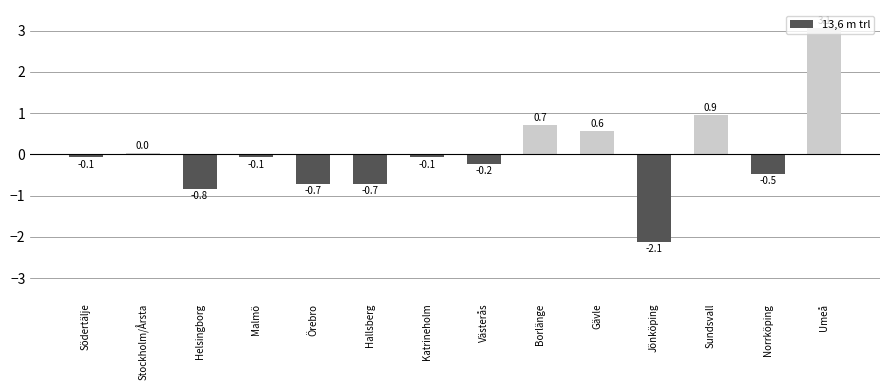

True or false: the data shows -0.1 at Malmö.

True